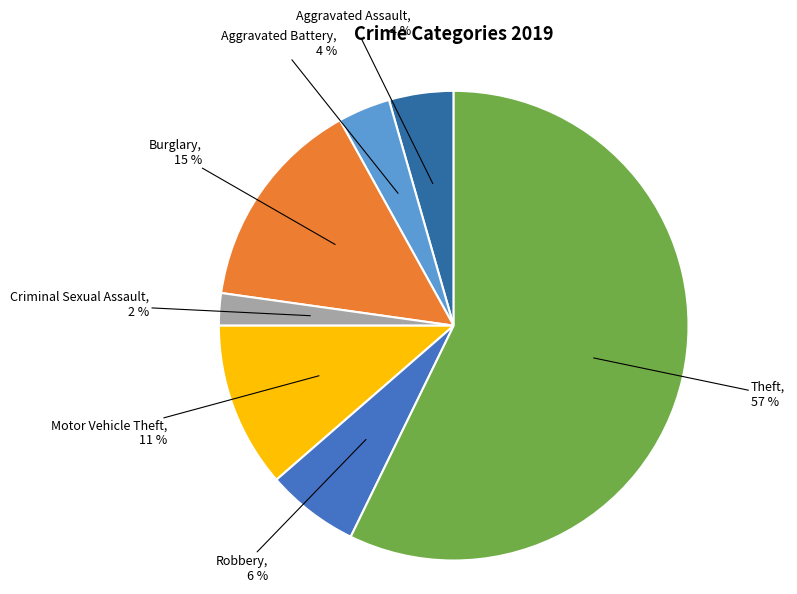

Combined, do Criminal Sexual Assault, 2 % and Burglary, 15 % account for over 50%?

No